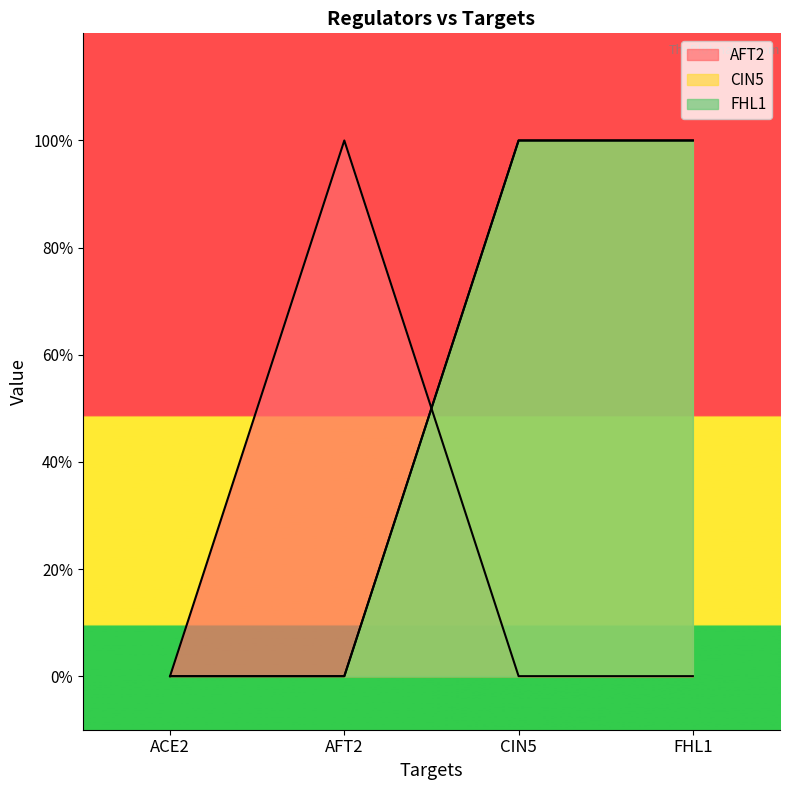

How many lines are shown in the chart?

3